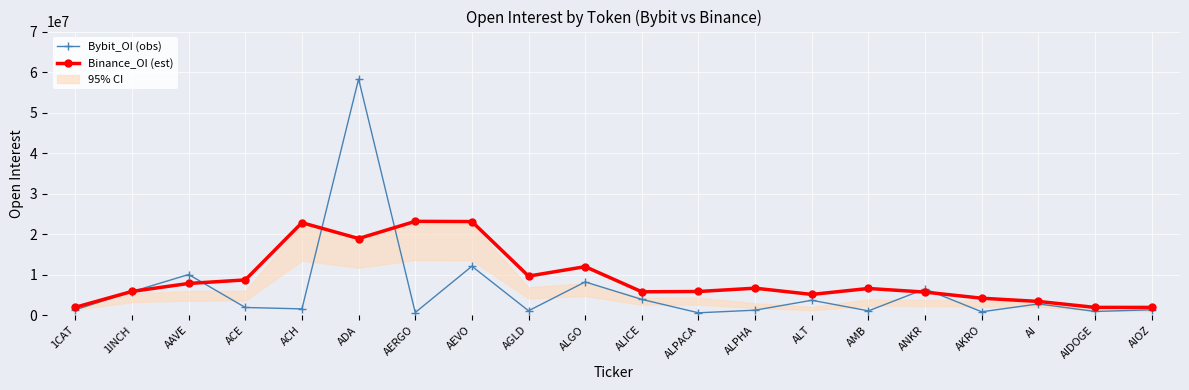

True or false: Binance_OI (est) has a value of 536707.9 at AIOZ.

False